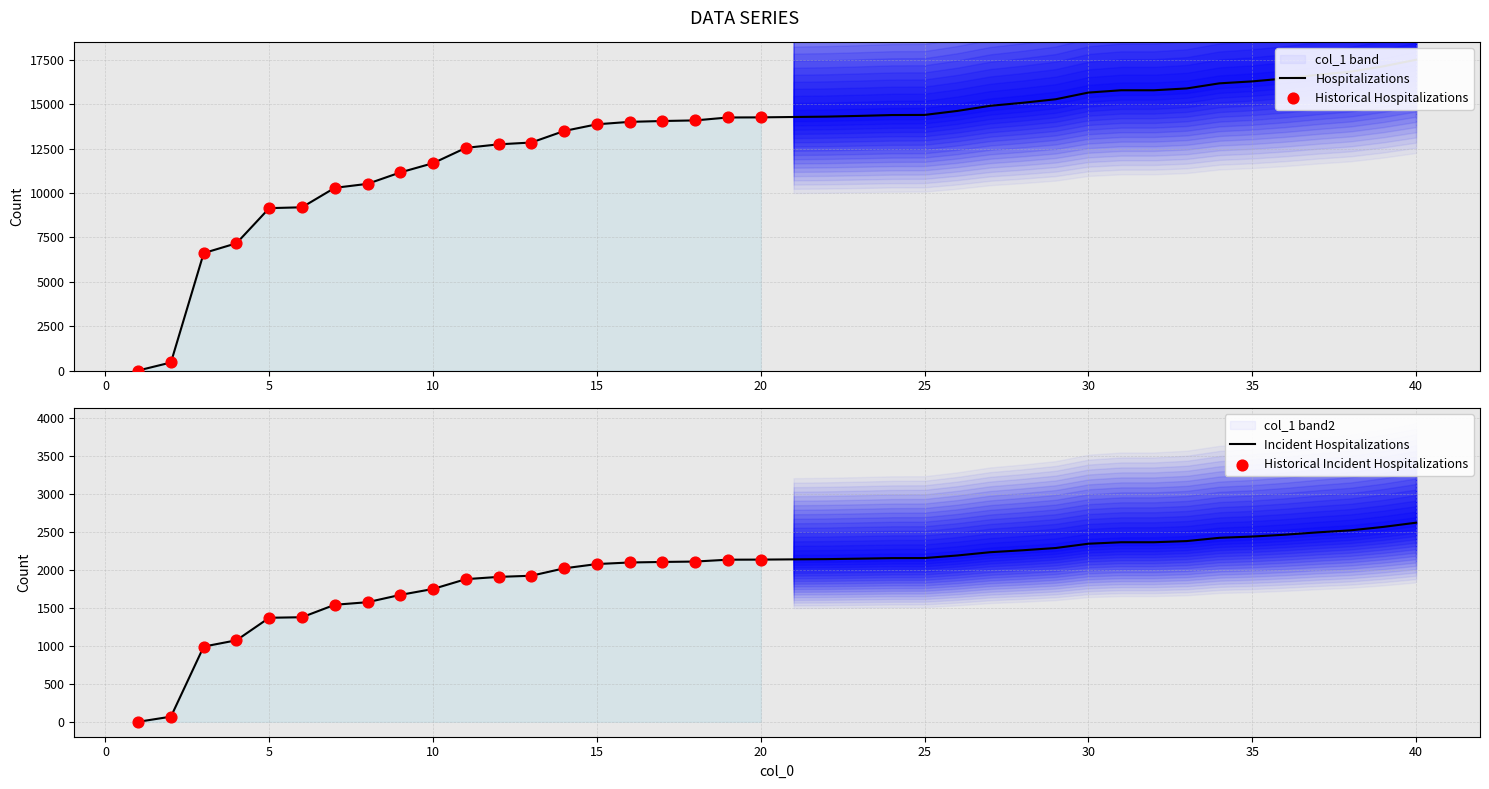

Between 35 and 10, which is larger?

35